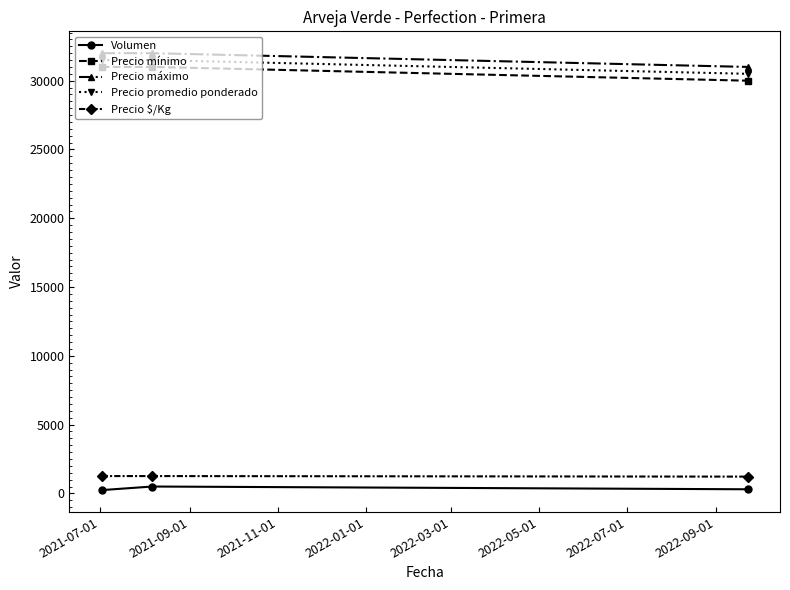

Count the Precio máximo values in the range 31000 to 32000.

3